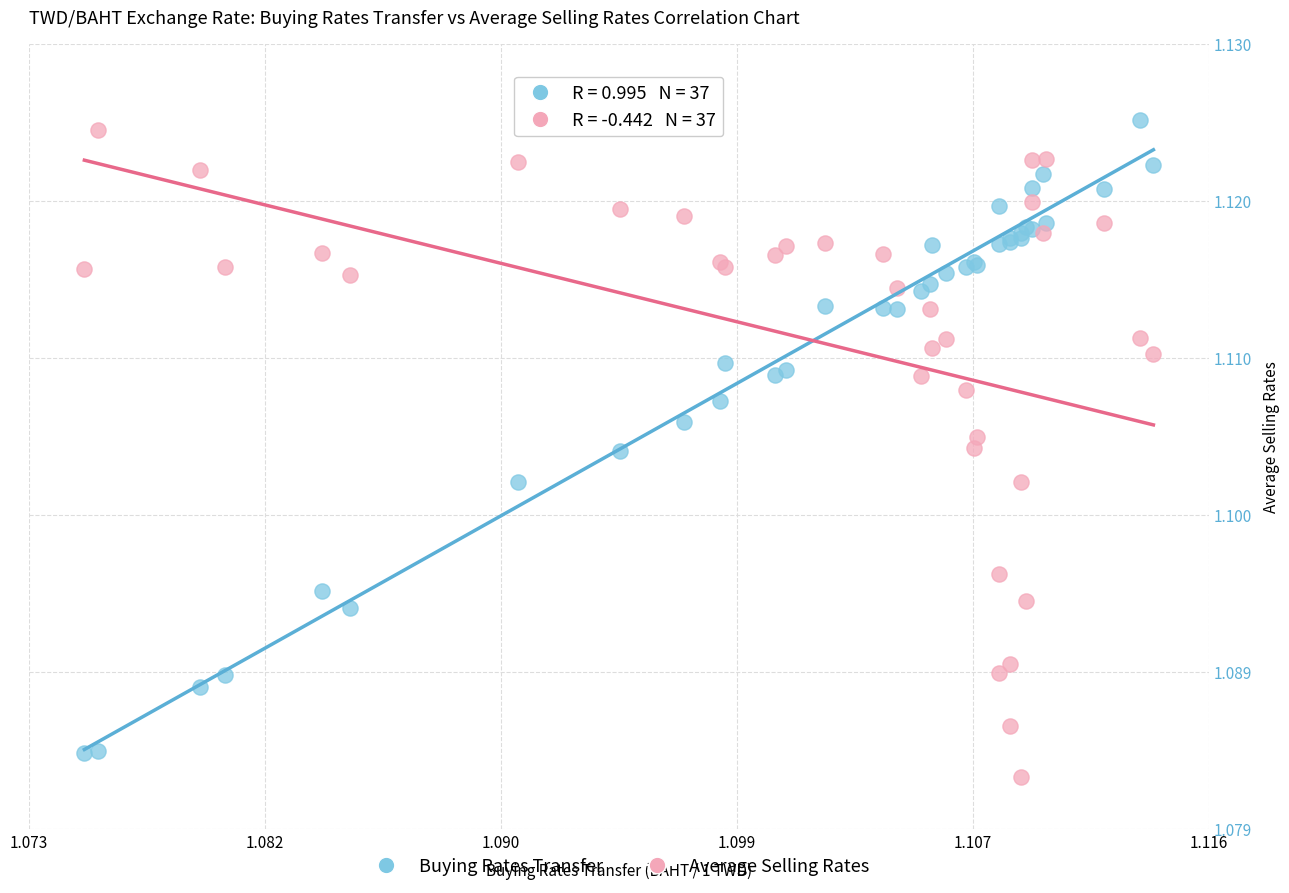

Which series has the widest spread of Y values?

Average Selling Rates